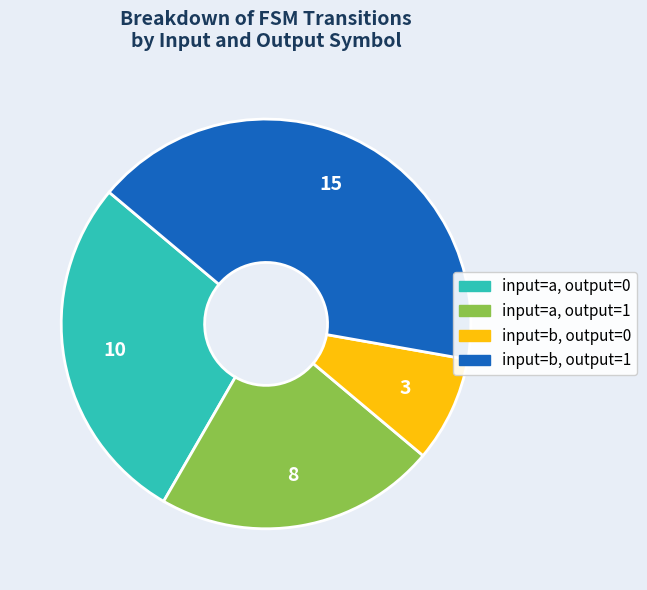

Is there a majority slice in this chart?

No